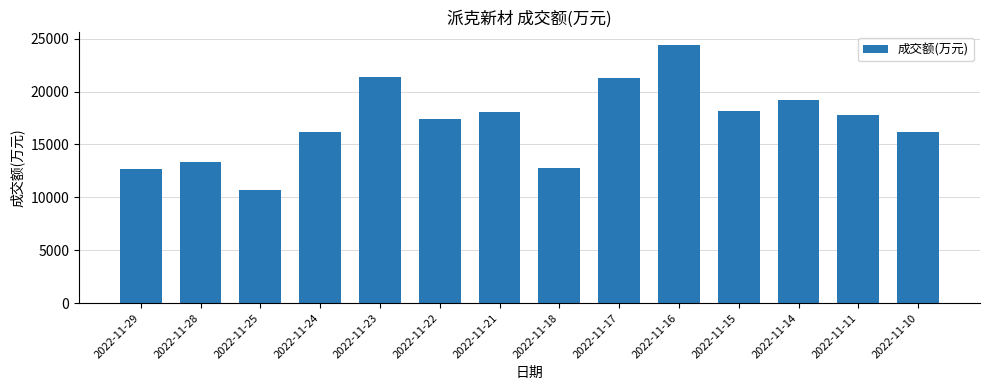

At which category does the chart reach its peak across all series?

2022-11-16